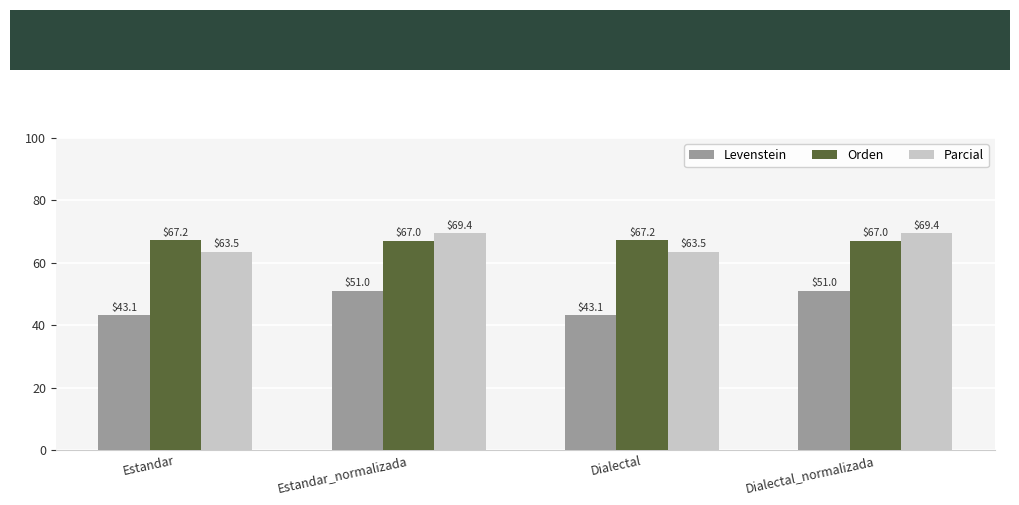

What is the minimum value shown in the chart?

43.1